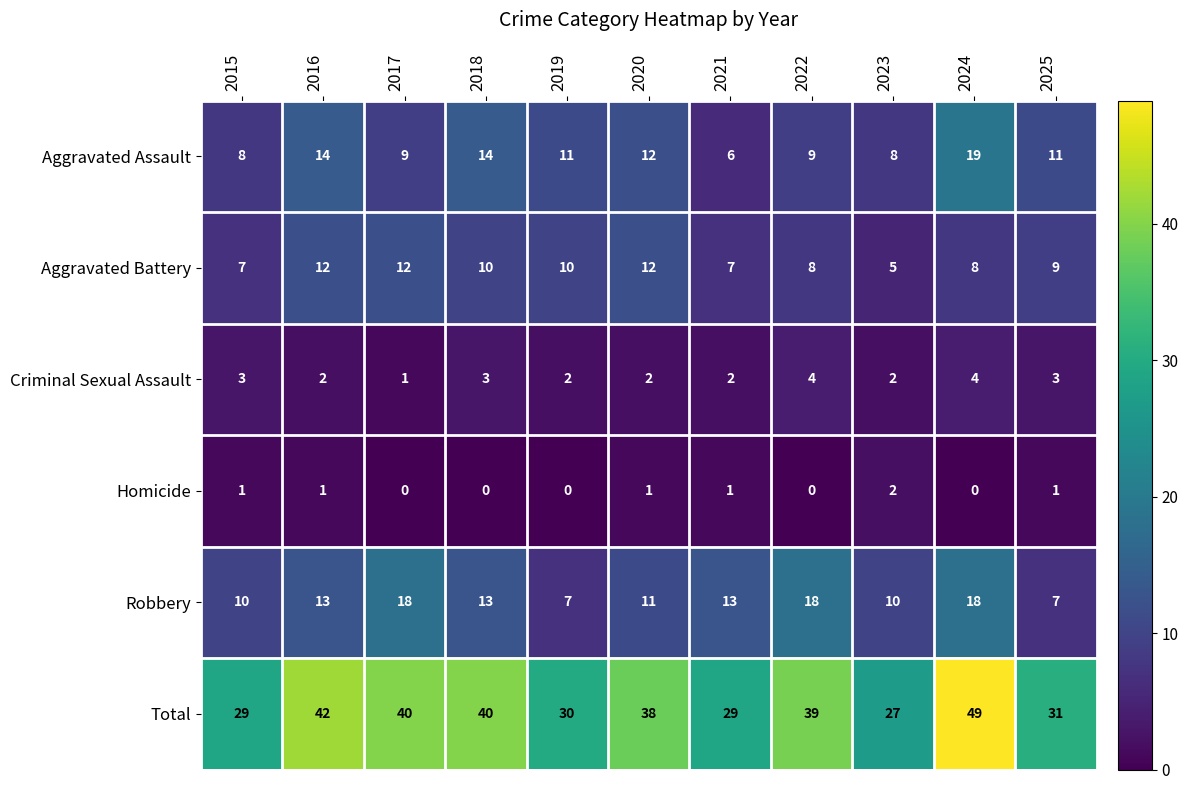

Which series has the largest total across all categories?

Total